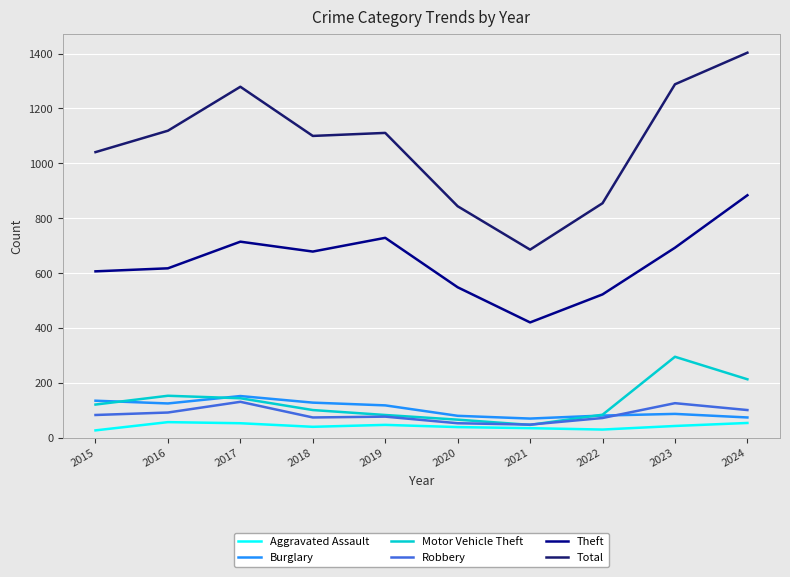

Which series has the largest total across all categories?

Total